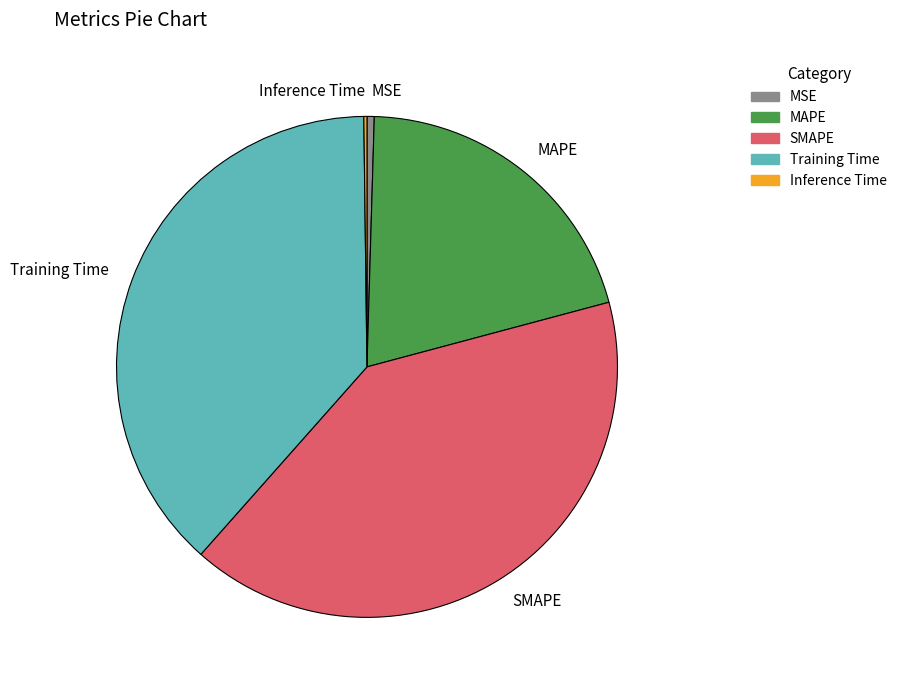

Between SMAPE and MAPE, which is larger?

SMAPE